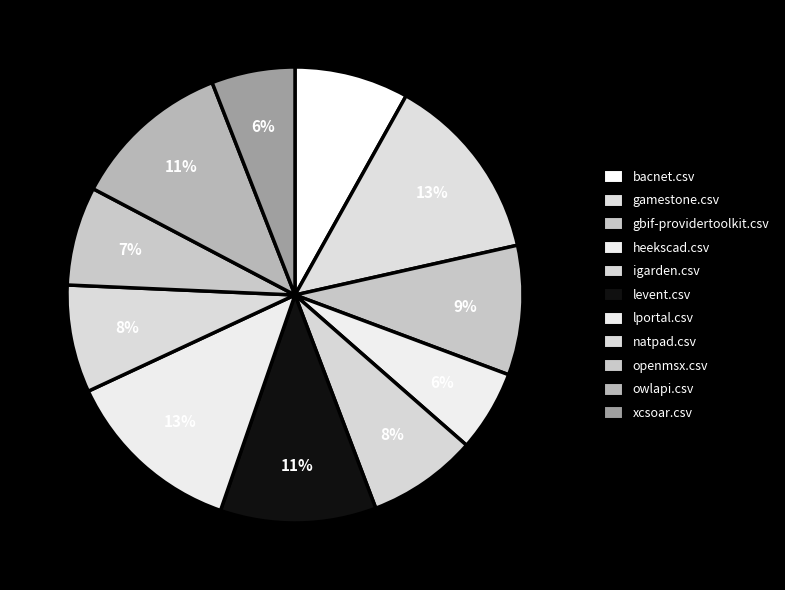

To the nearest percent, what portion does levent.csv represent?

11%